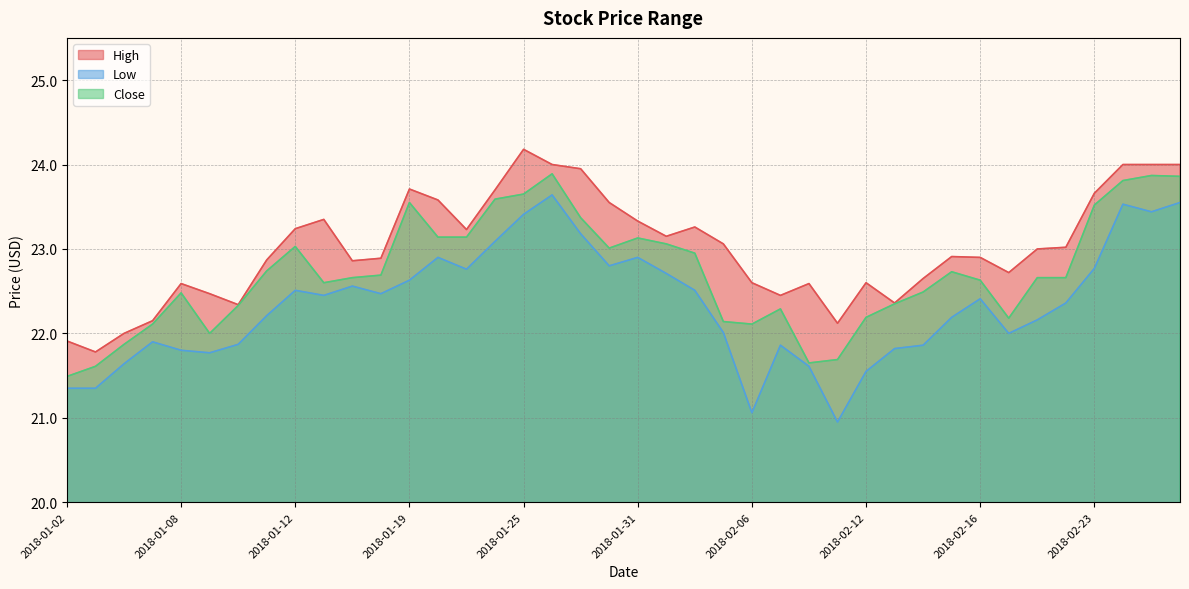

What is the total value across all series at 2018-01-11?

67.8